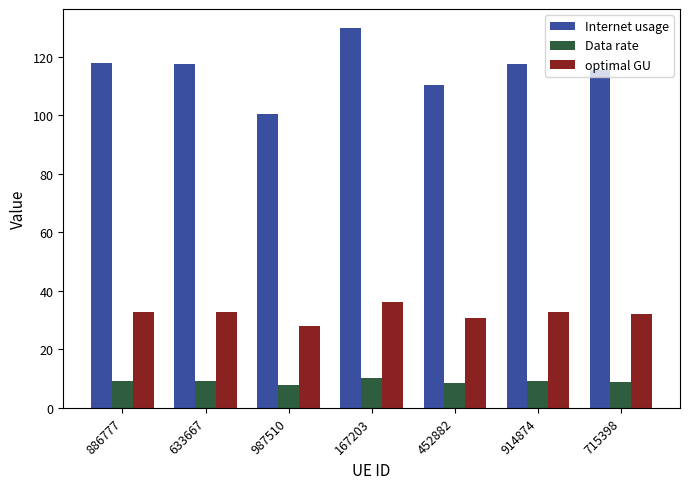

What is the spread (max minus min) of values at 914874?

108.4